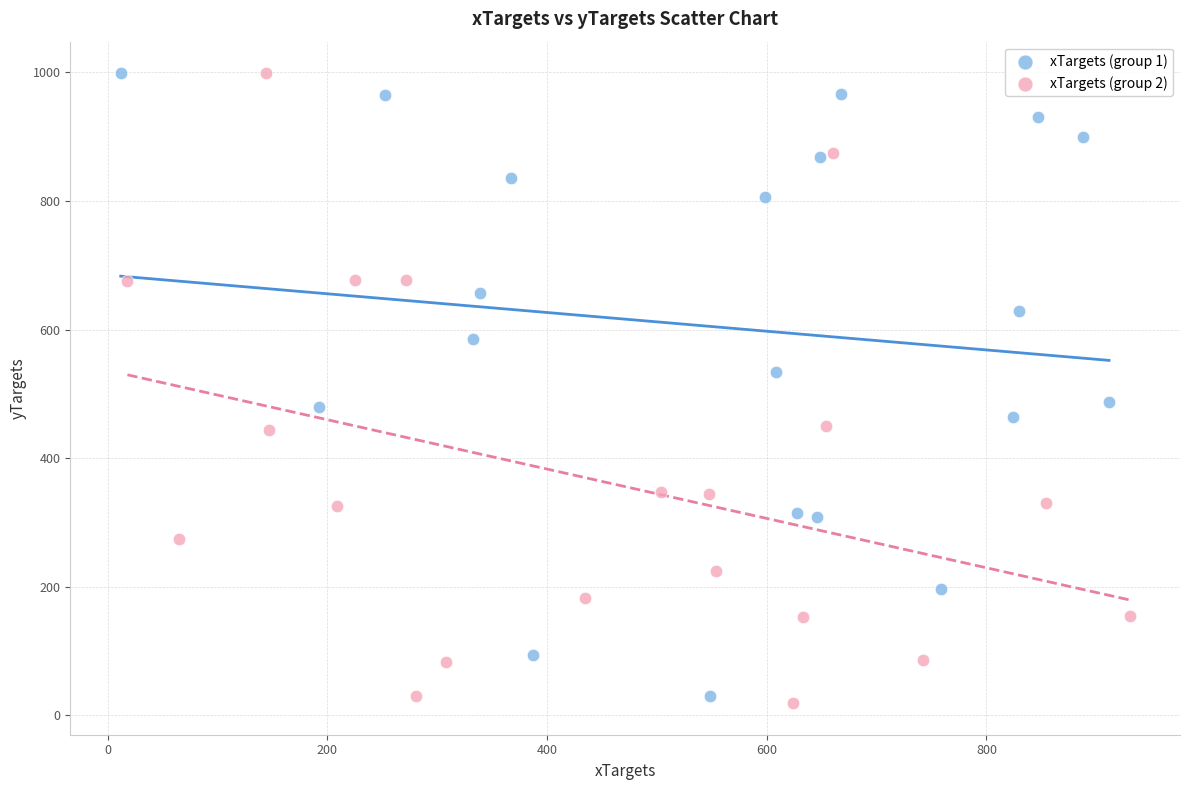

Which series reaches the minimum Y coordinate?

xTargets (group 2)